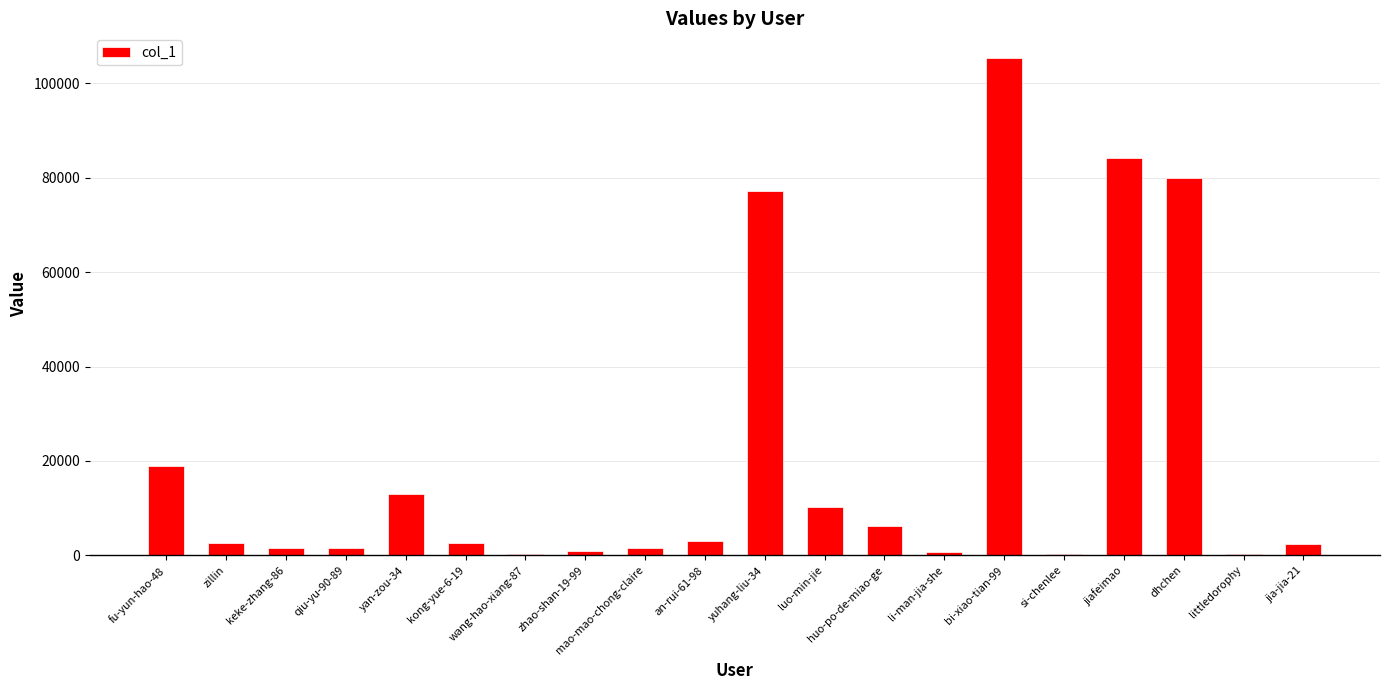

The chart shows a value of 18895 at fu-yun-hao-48. True or false?

True